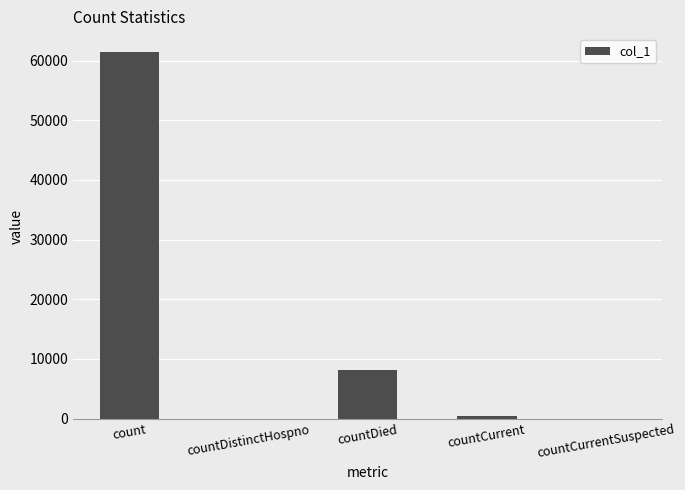

Read the value at countCurrent, to the nearest 10.

420